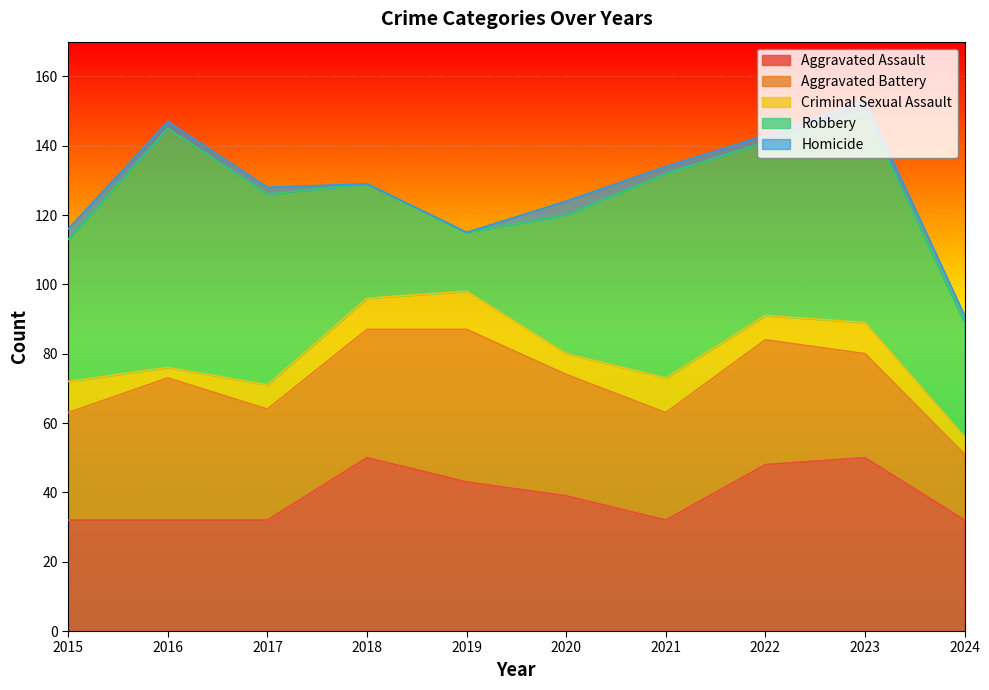

How many data points in Homicide are above 2?

3